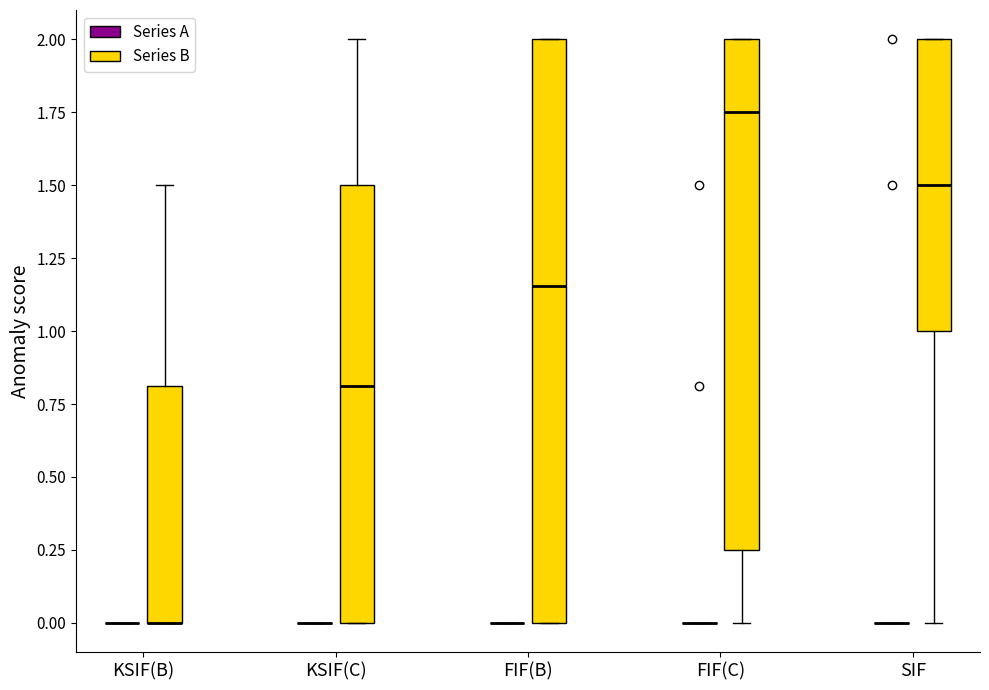

Reading left to right, transcribe this box plot: for each box, give where its median line is, the range the box spans, and where its two whiskers end, as read against the y-axis. The values are not printed on the chart, so give them approximately, as read against the axis.

KSIF(B) (Series A): box collapsed to a line at 0.00, whiskers 0.00 to 0.00
KSIF(B) (Series B): median 0.00 (drawn on the box's lower edge), box 0.00 to 0.80, whiskers 0.00 to 1.50
KSIF(C) (Series A): box collapsed to a line at 0.00, whiskers 0.00 to 0.00
KSIF(C) (Series B): median 0.80, box 0.00 to 1.50, whiskers 0.00 to 2.00
FIF(B) (Series A): box collapsed to a line at 0.00, whiskers 0.00 to 0.00
FIF(B) (Series B): median 1.15, box 0.00 to 2.00, whiskers 0.00 to 2.00
FIF(C) (Series A): box collapsed to a line at 0.00, whiskers 0.00 to 0.00
FIF(C) (Series B): median 1.75, box 0.25 to 2.00, whiskers 0.00 to 2.00
SIF (Series A): box collapsed to a line at 0.00, whiskers 0.00 to 0.00
SIF (Series B): median 1.50, box 1.00 to 2.00, whiskers 0.00 to 2.00